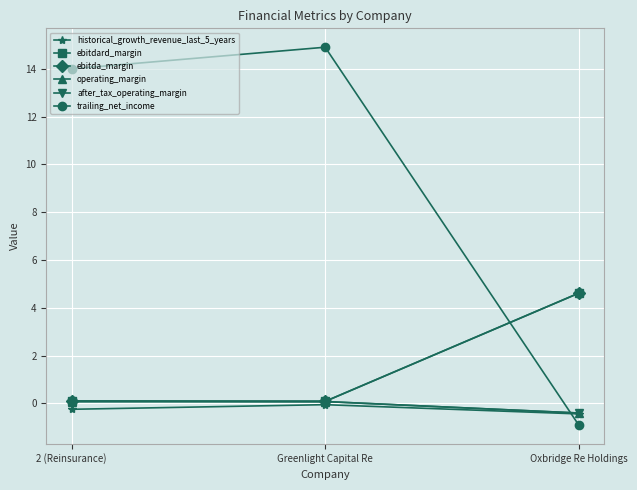

Is this an area chart (filled region under the line)?

No